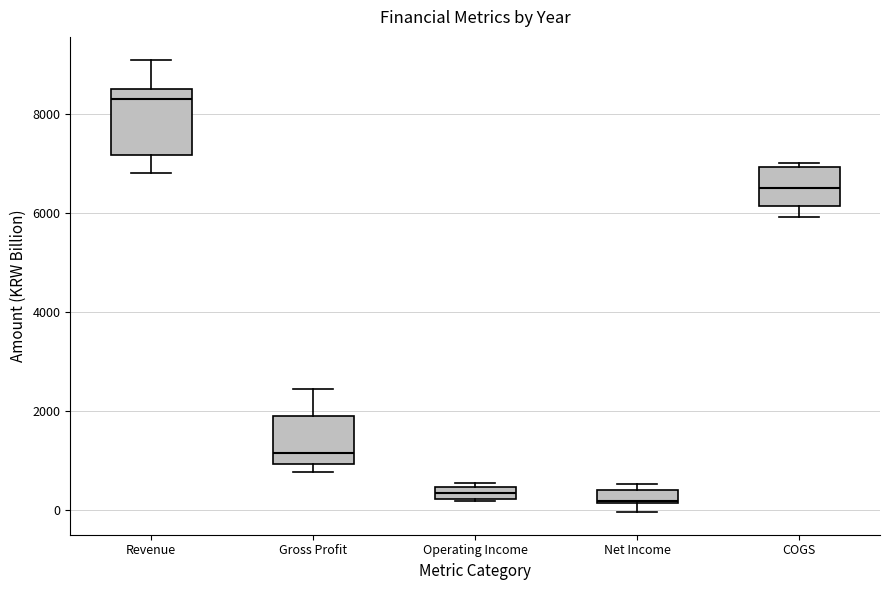

Where is the upper edge of the box for Gross Profit on the y-axis? The values are not printed on the chart, so give them approximately, as read against the axis.

1800